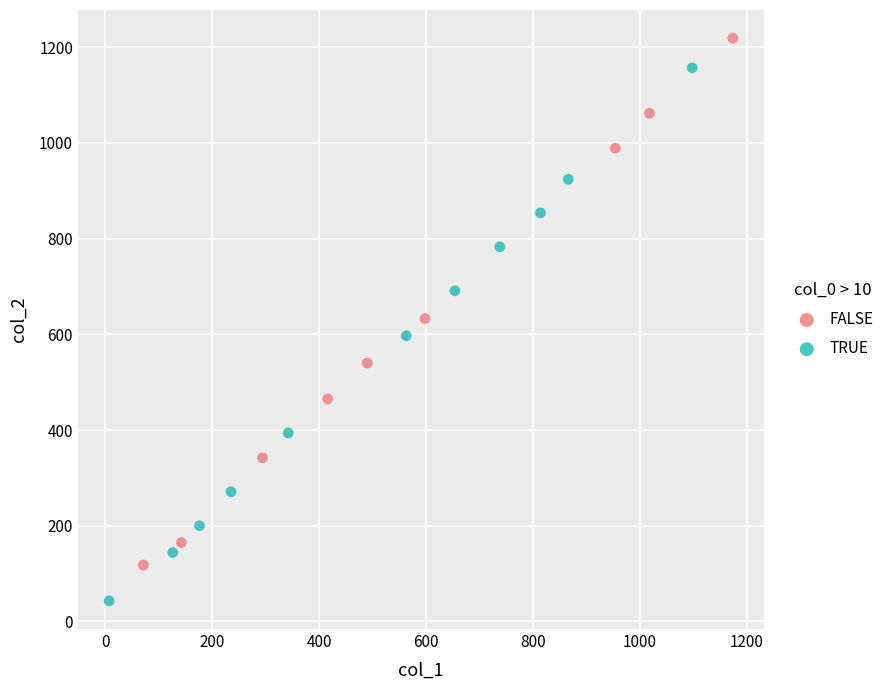

Which series contains the lowest Y value?

TRUE